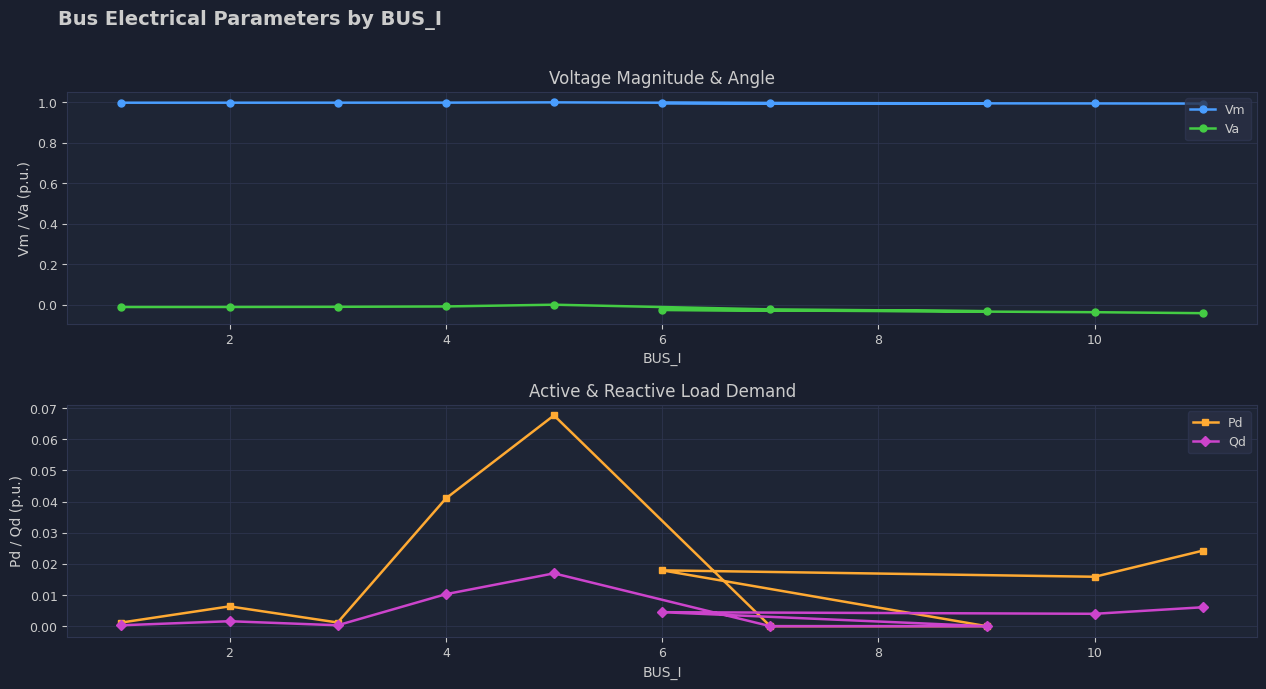

The value of Va at 2 is -0.0. True or false?

True